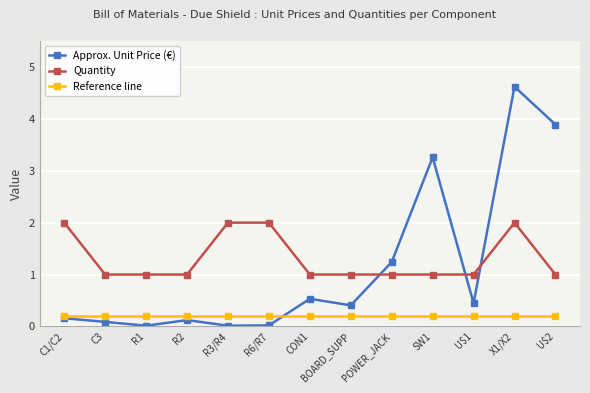

Which label corresponds to the largest value in the chart?

X1/X2